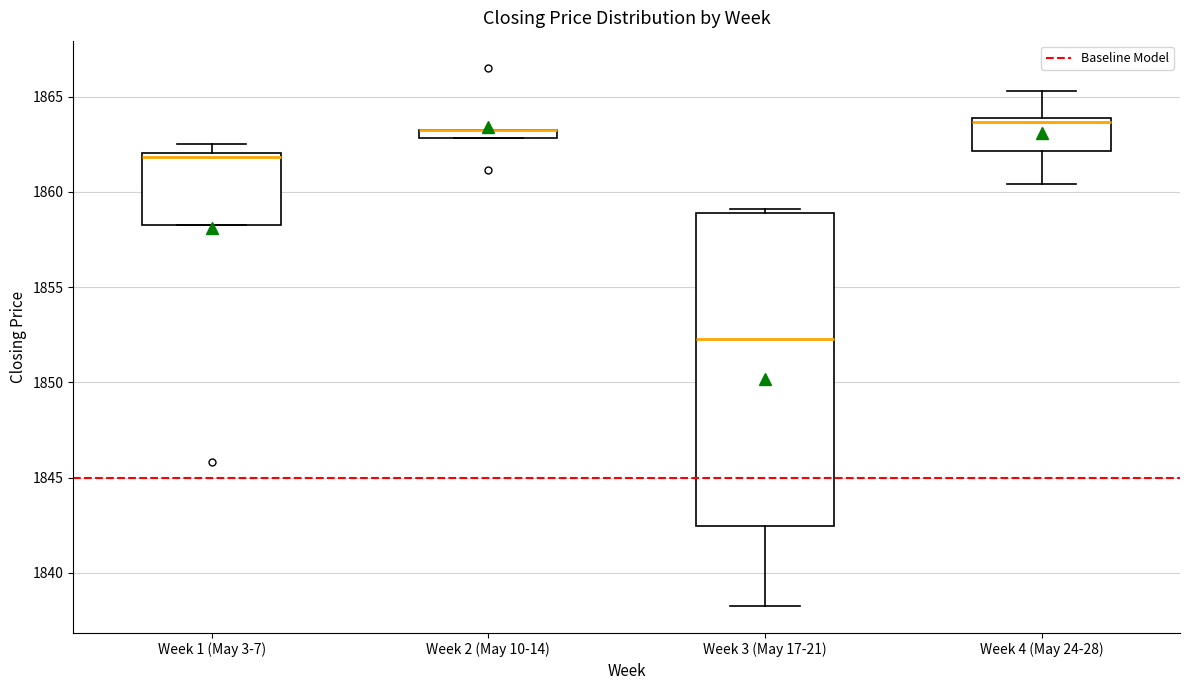

Which box is the tallest, from its lower edge to its upper edge?

Week 3 (May 17-21)